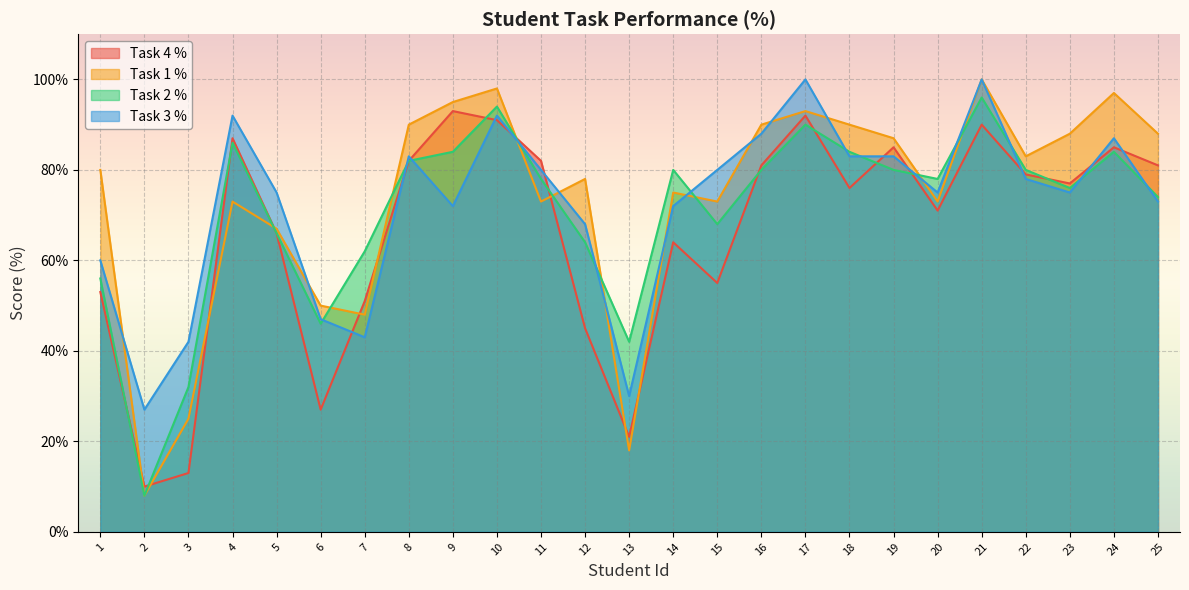

True or false: Task 2 % and Task 1 % cross at least once.

True